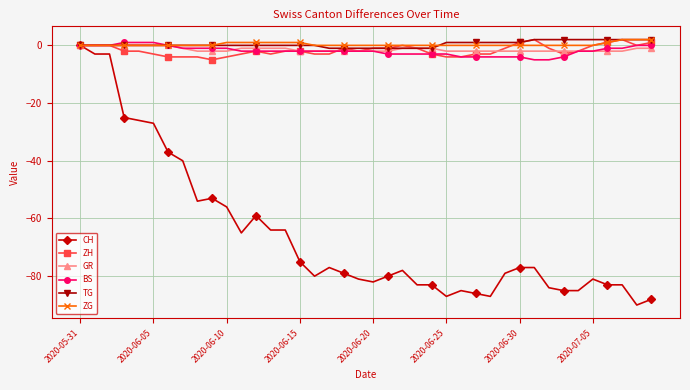

What is the smallest value displayed?

-90